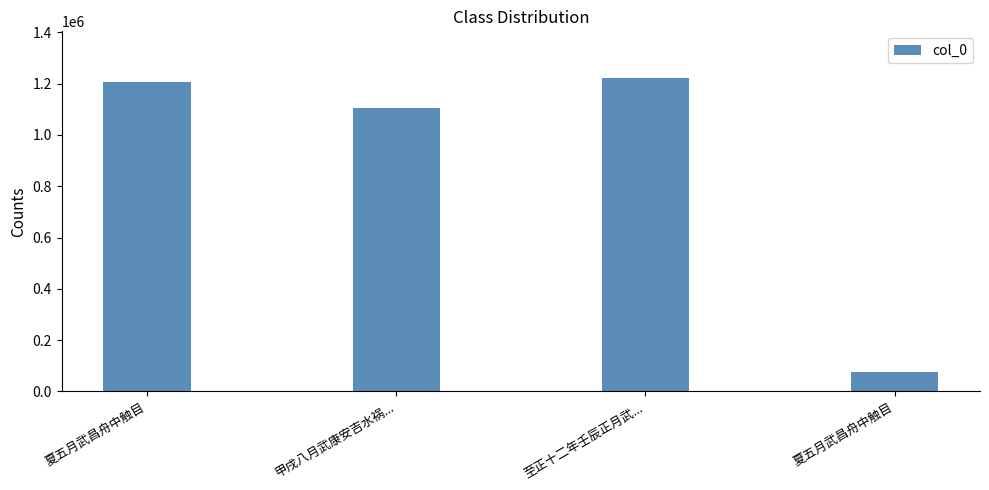

How many bars are there in total?

4